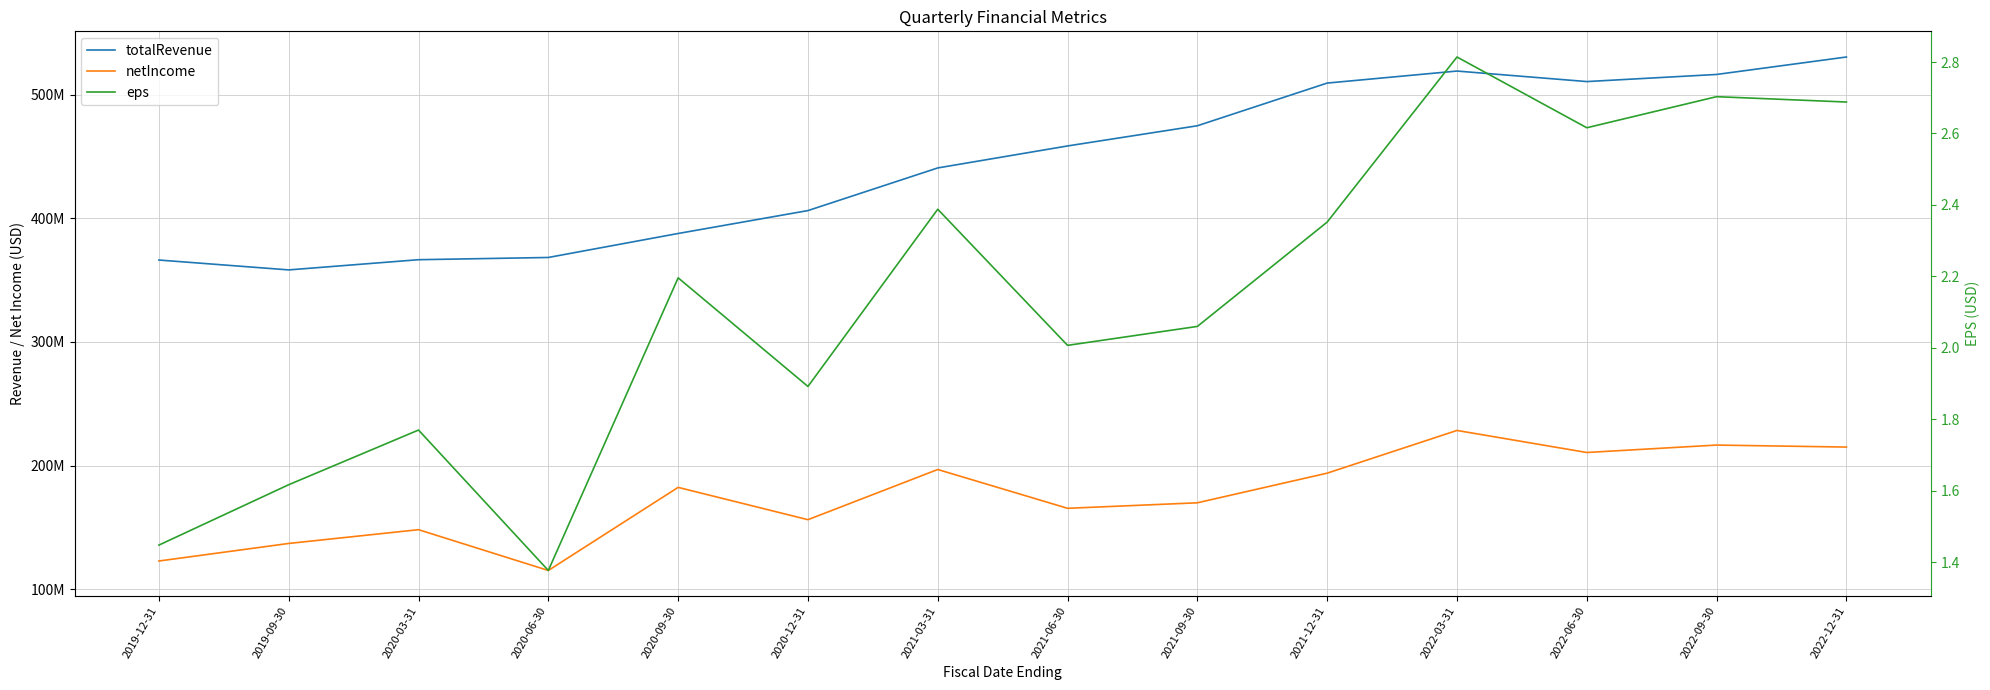

How many lines are shown in the chart?

3